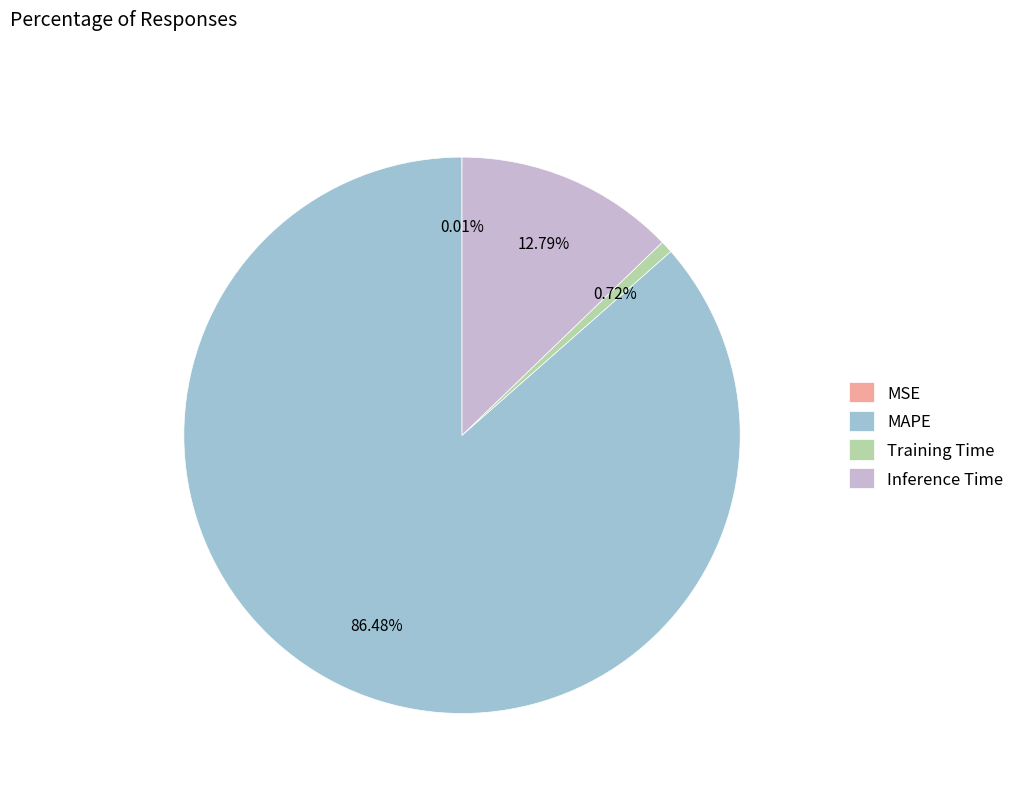

Is the sum of MAPE and Inference Time greater than half?

Yes